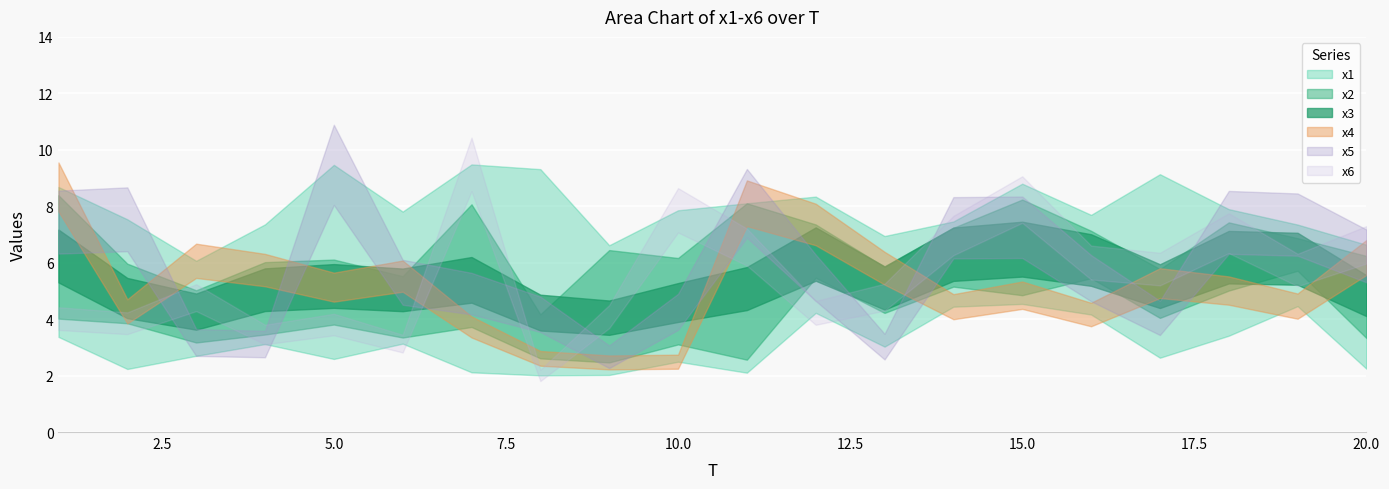

How many values in the x4 series exceed 5?

11